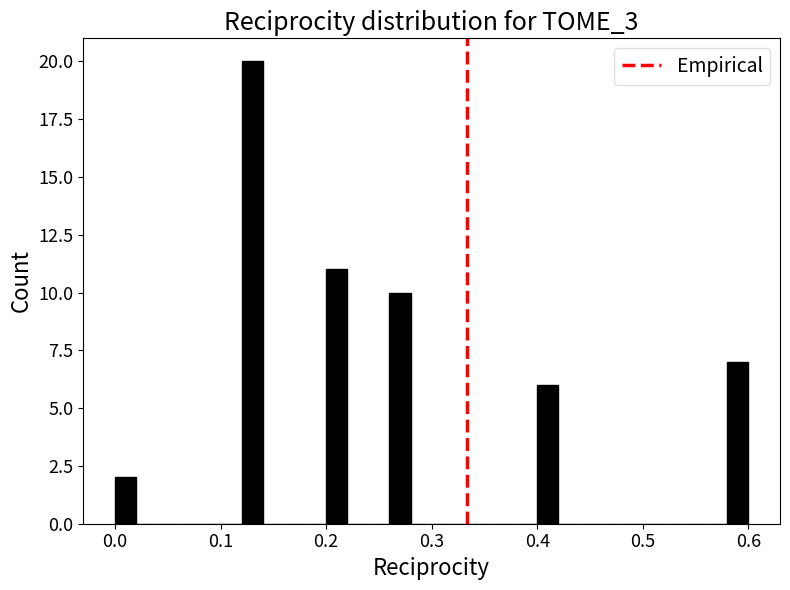

Read against the x-axis, roughly where is the centre of the tallest bar?

0.13